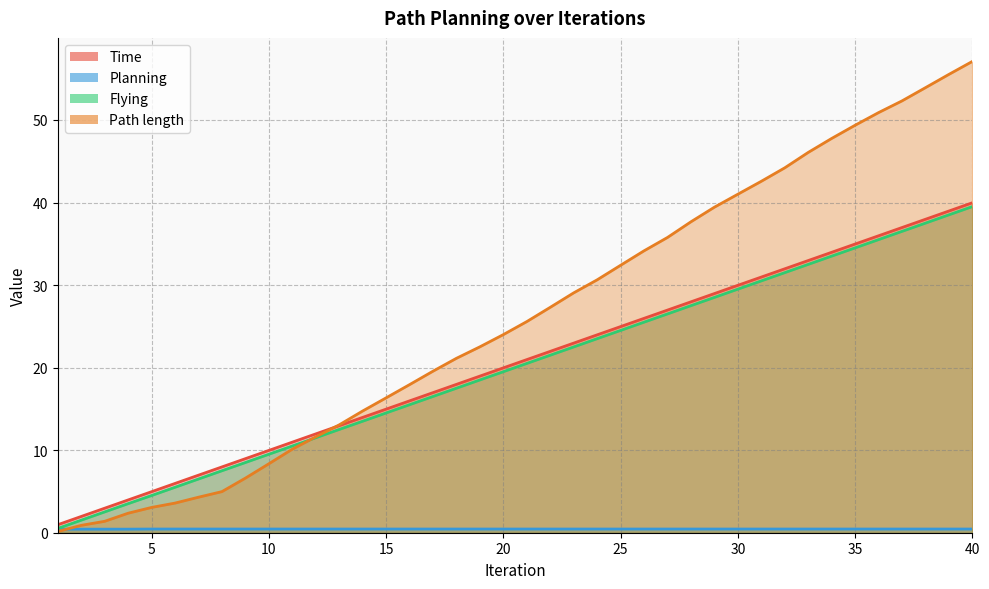

What is the sum of all Path length values?

1039.4